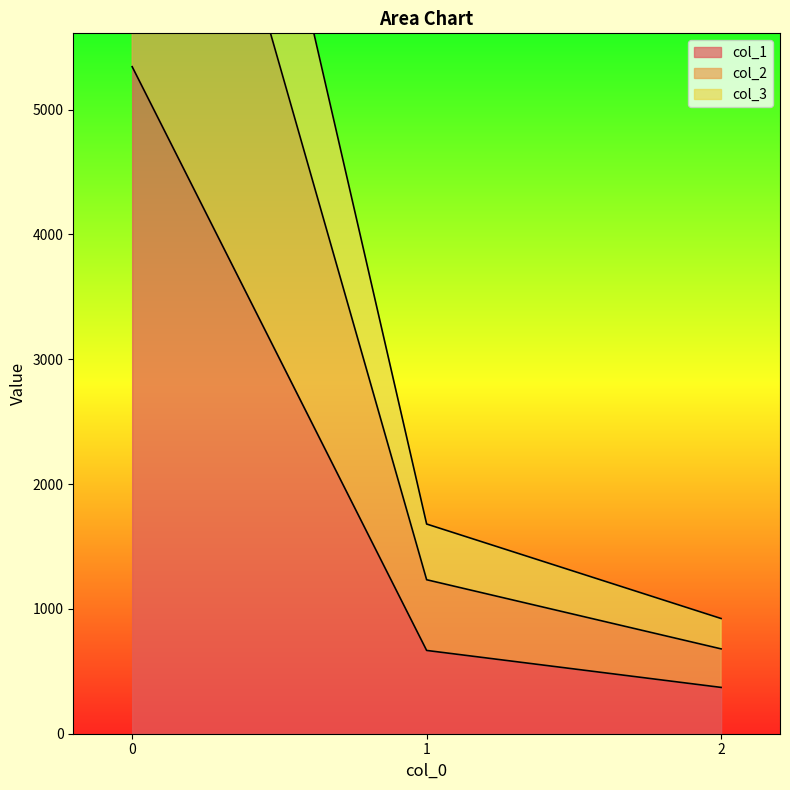

The col_1 series shows 5343.6 at 0. True or false?

True